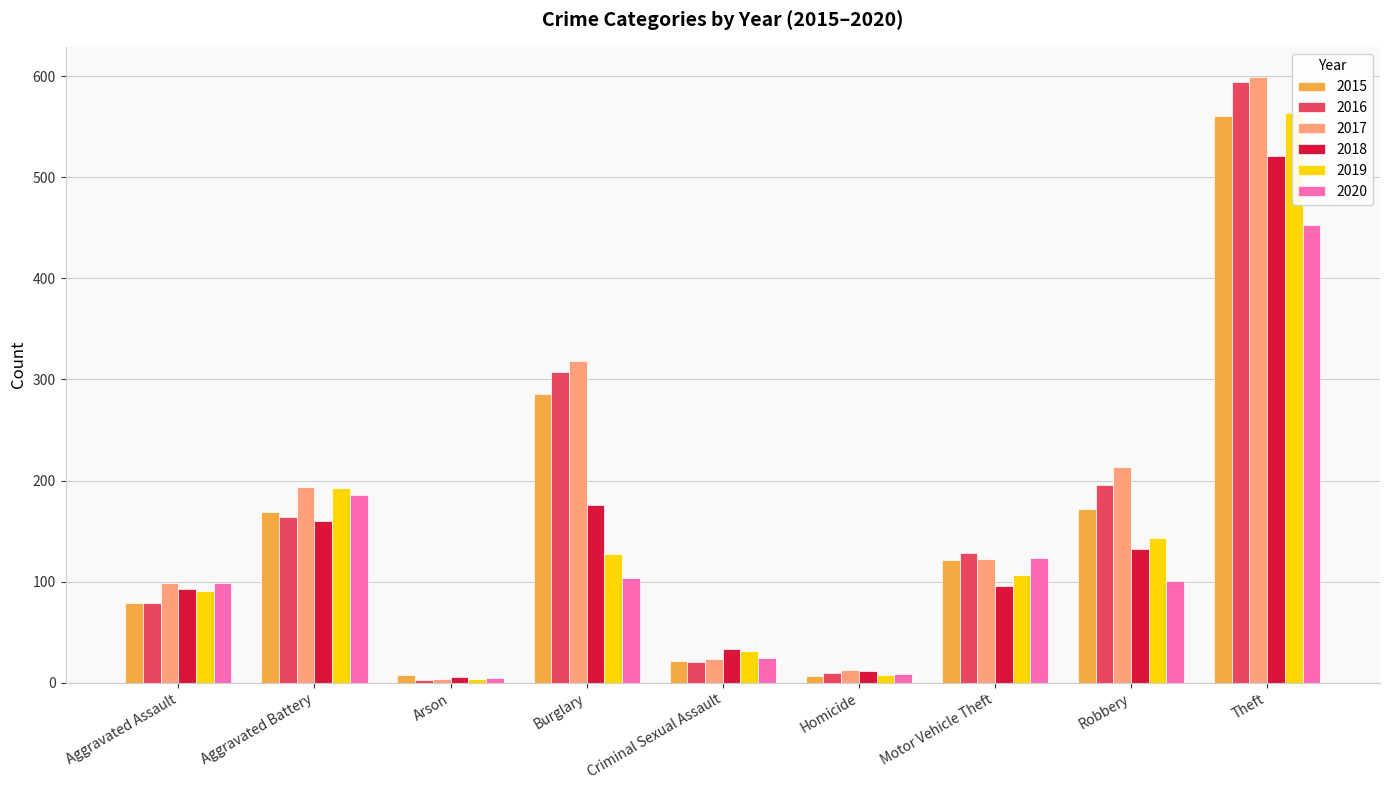

What is the spread (max minus min) of values at Robbery?

112